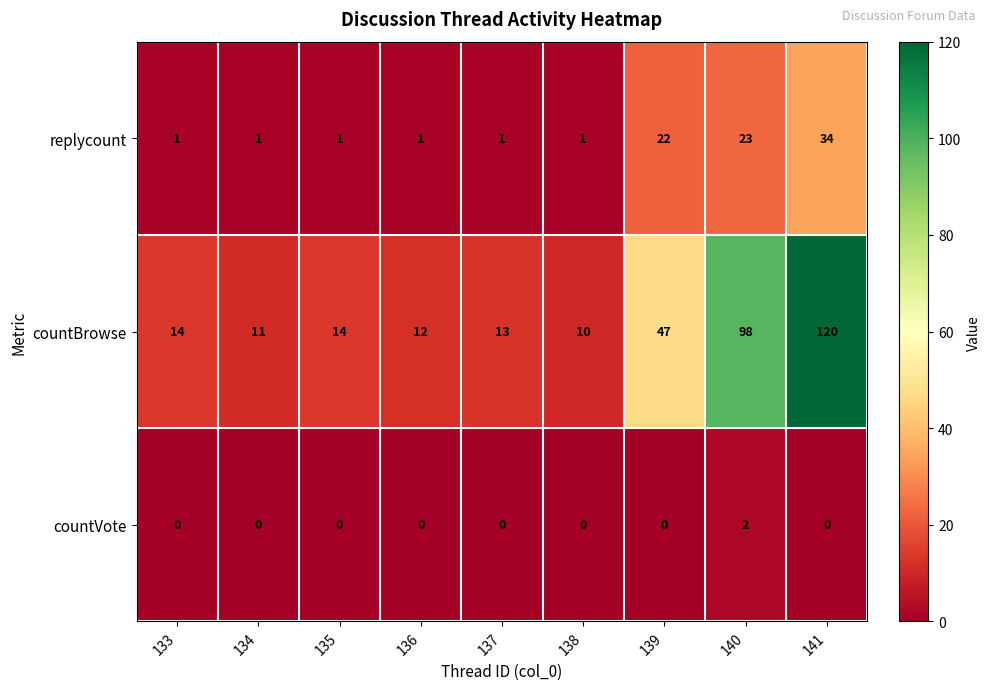

Reading right to left, extract all data points from this chart.

replycount: 34	23	22	1	1	1	1	1	1
countBrowse: 120	98	47	10	13	12	14	11	14
countVote: 0	2	0	0	0	0	0	0	0